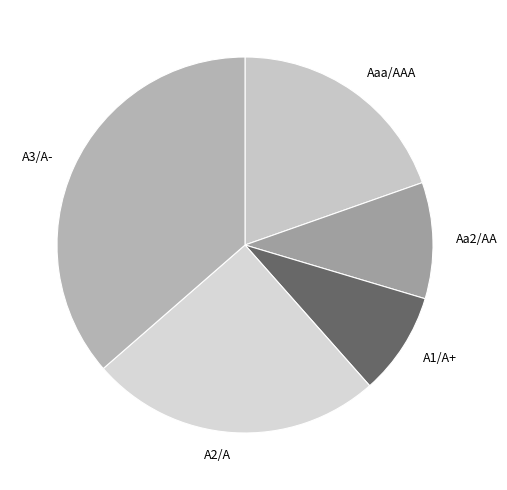

Is A3/A- the majority of the pie?

No